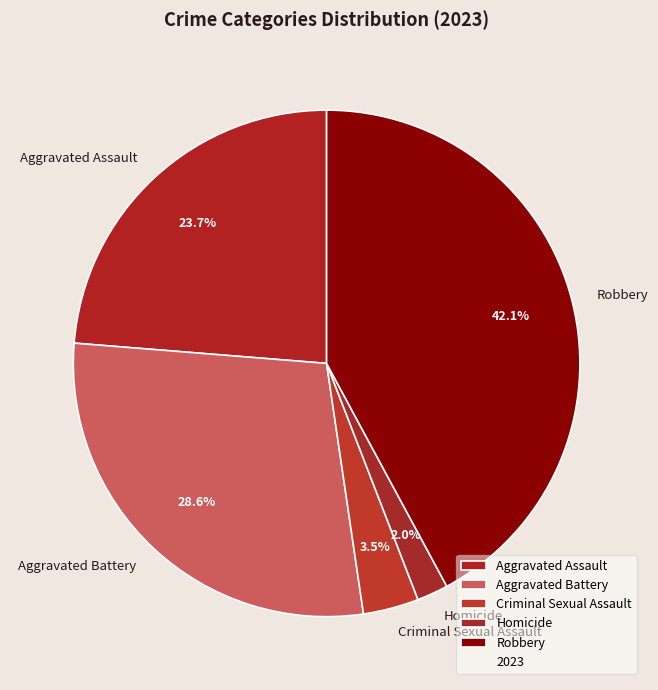

Is the sum of Homicide and Robbery greater than half?

No